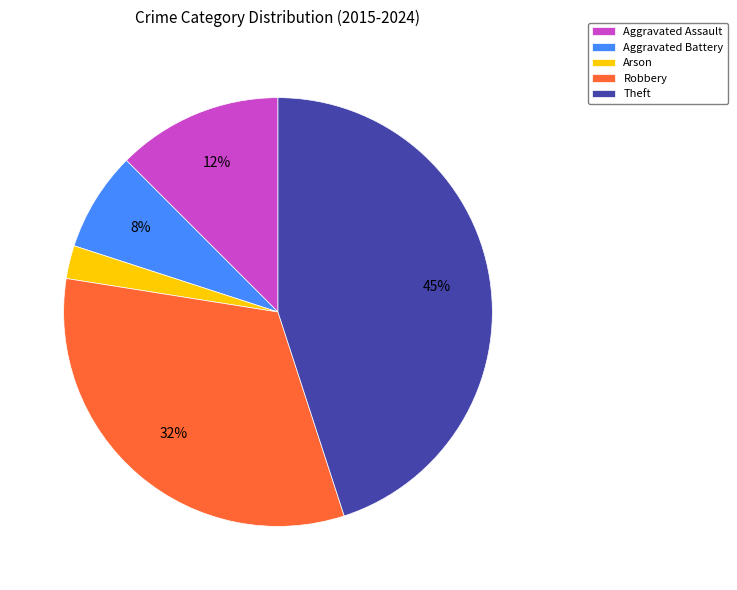

Count the number of slices in the pie.

5